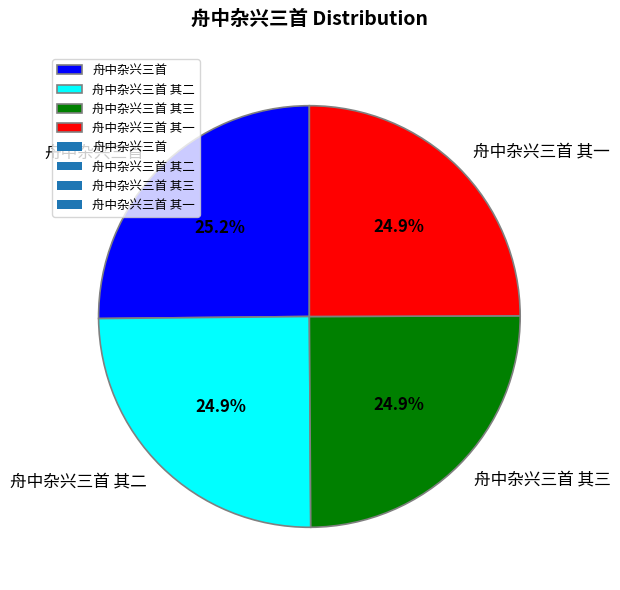

To the nearest percent, what portion does 舟中杂兴三首 其一 represent?

25%